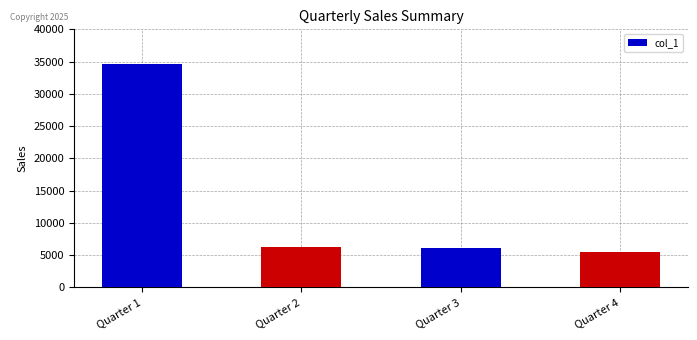

What is the ratio of the value at Quarter 1 to the value at Quarter 3?

5.7